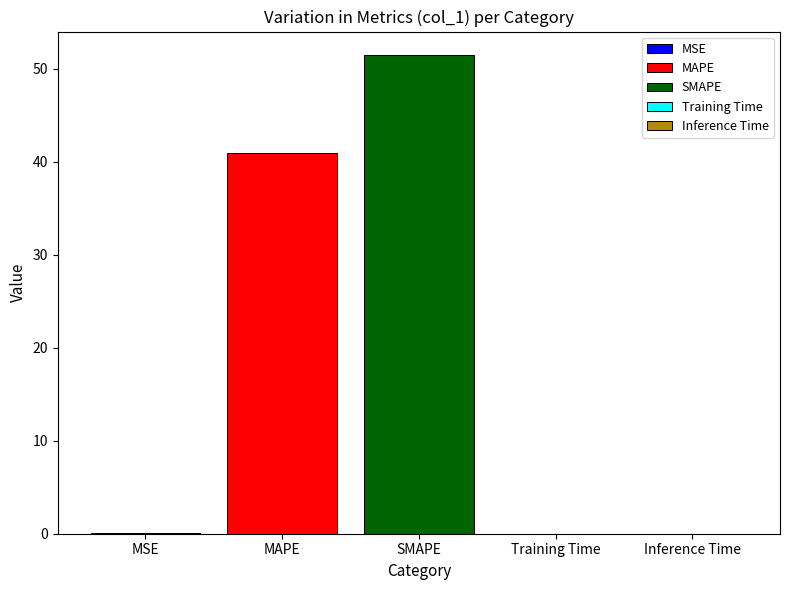

The SMAPE series shows 51.4 at SMAPE. True or false?

True